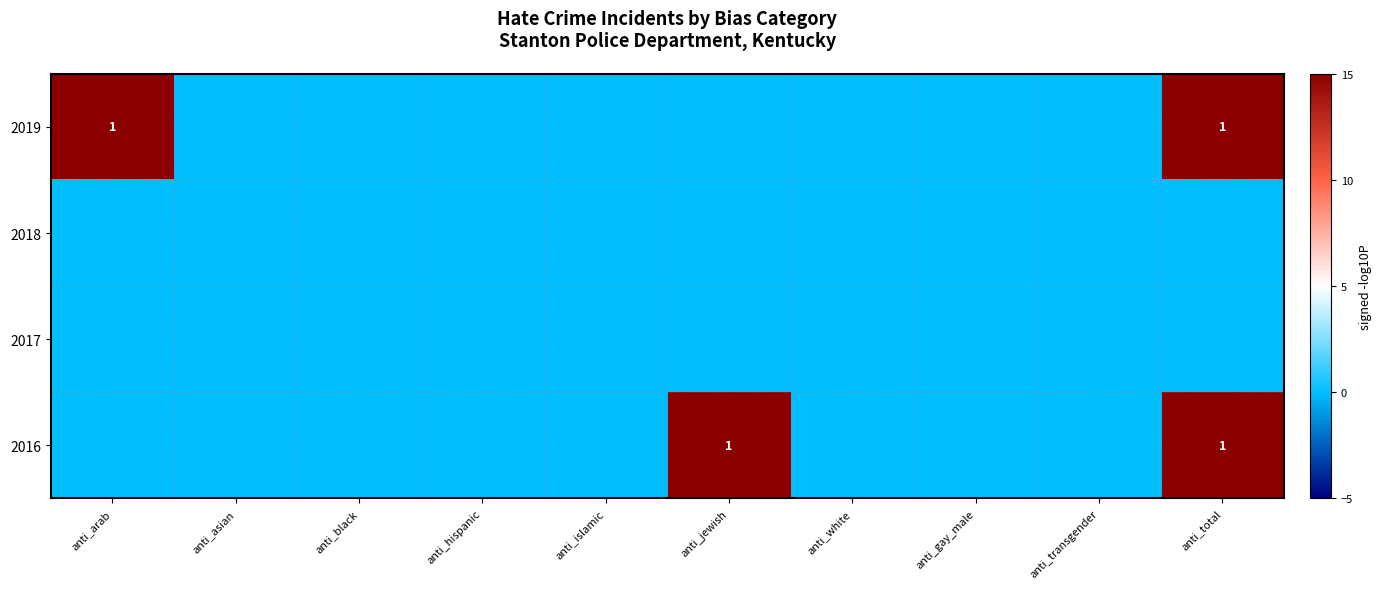

The value of 2019 at anti_arab is 1. True or false?

True